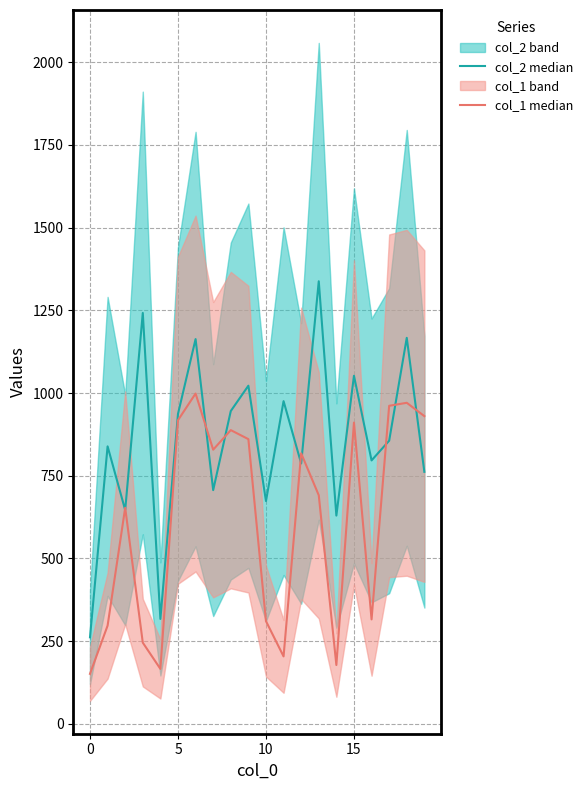

True or false: col_2 median has more than 0 points higher than both neighbors.

True